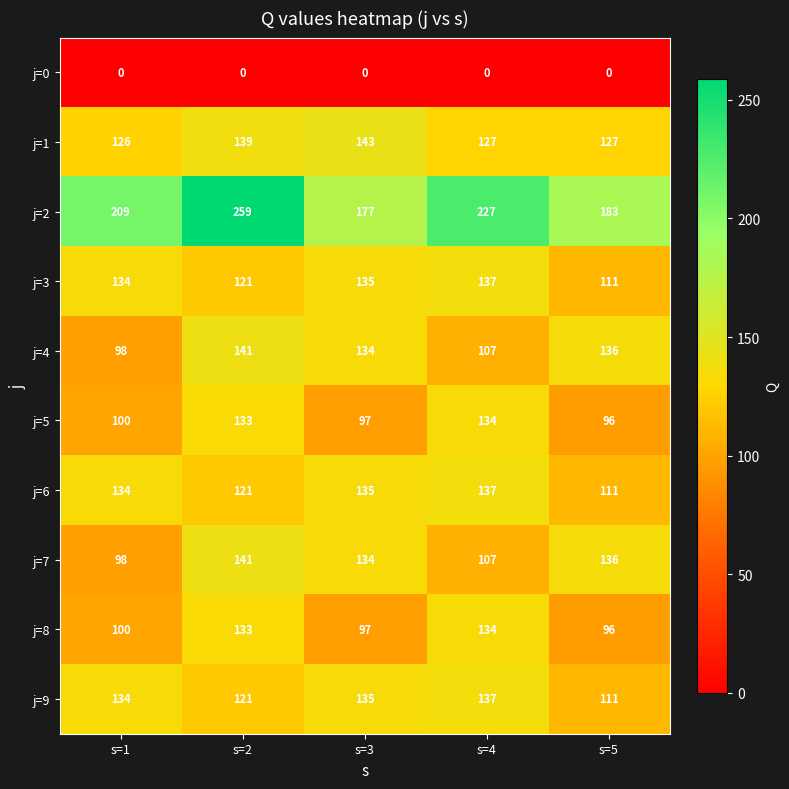

At which category is the sum across all series the highest?

s=2